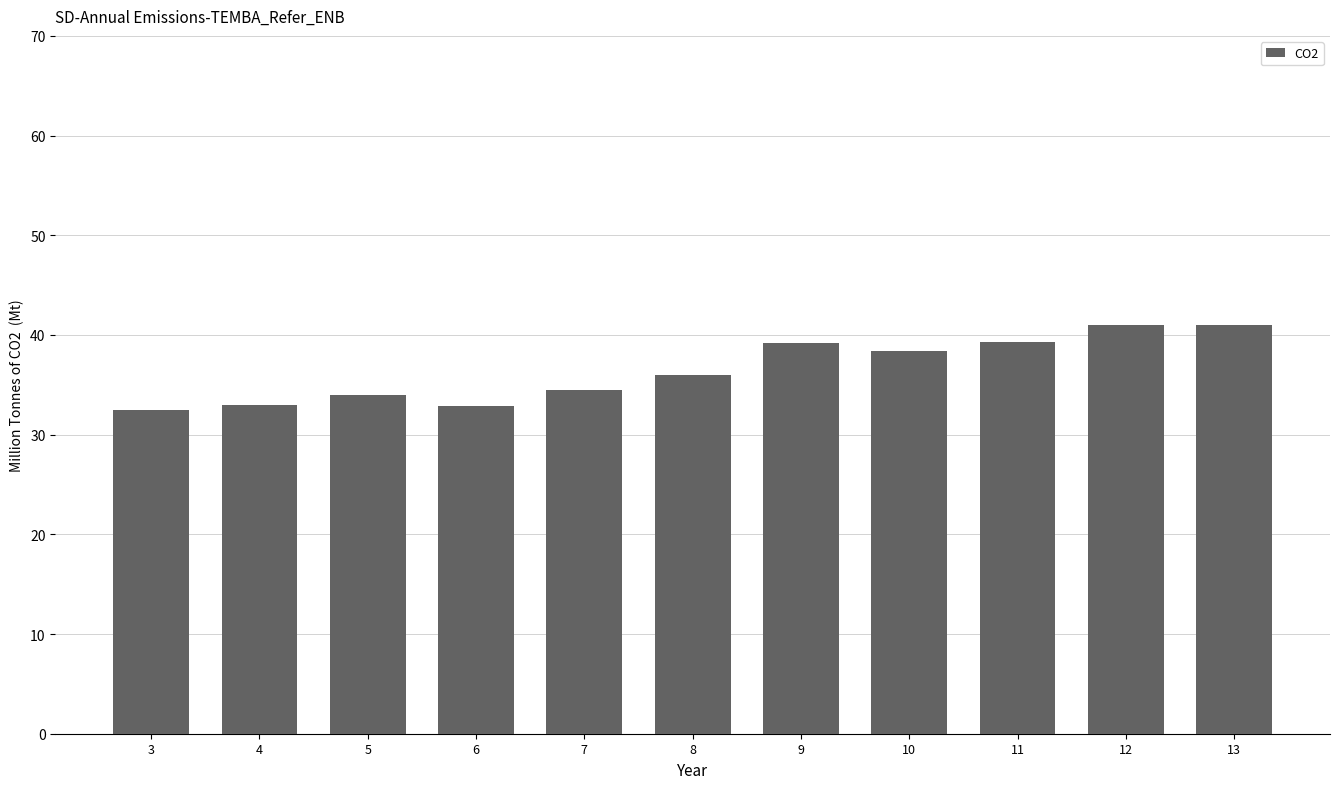

What is the maximum value shown in the chart?

41.0